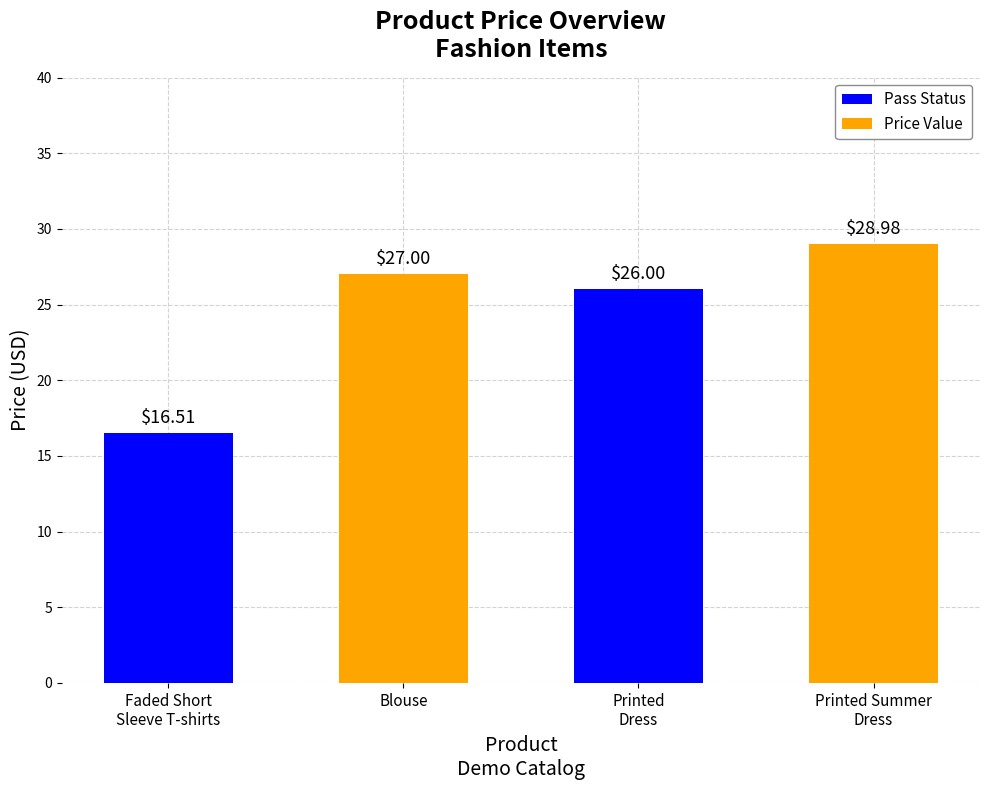

What is the greatest value displayed?

29.0